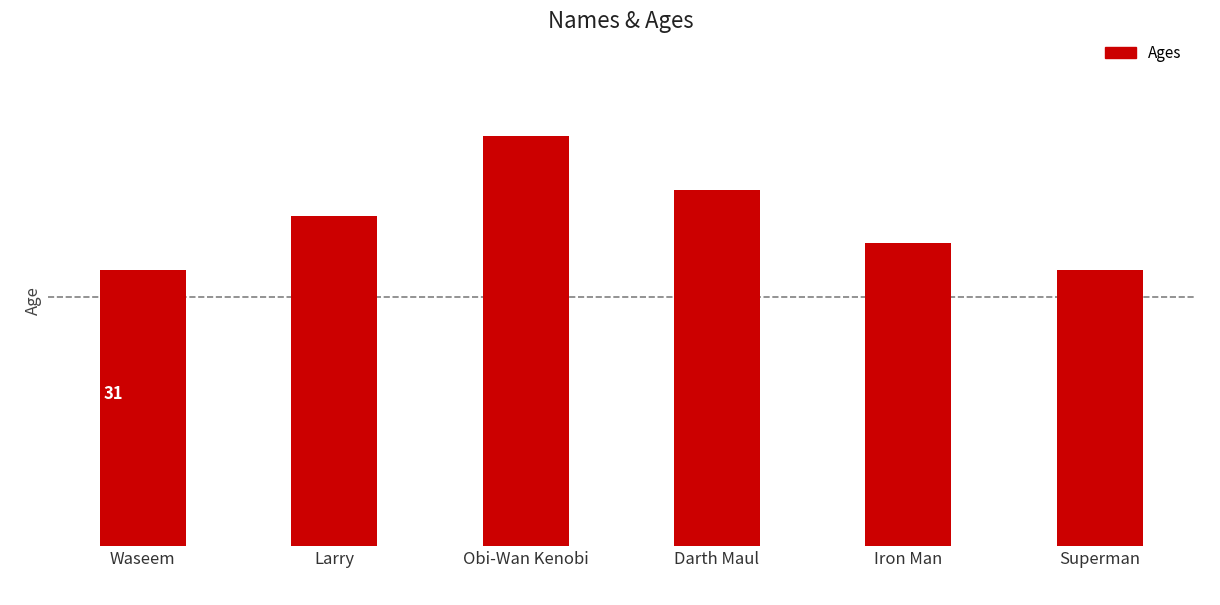

Are the bars horizontal?

No